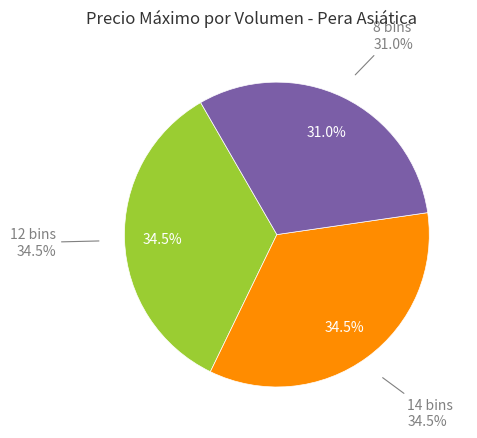

Is it true that 8 bins is 22% of the pie?

False